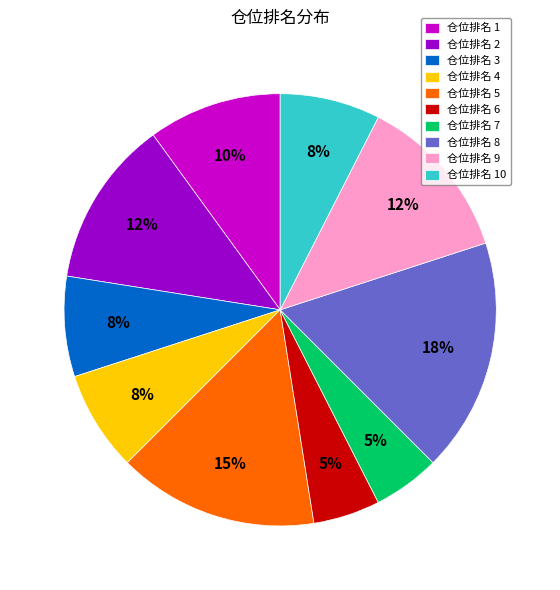

What is the largest slice in the pie chart?

仓位排名 8